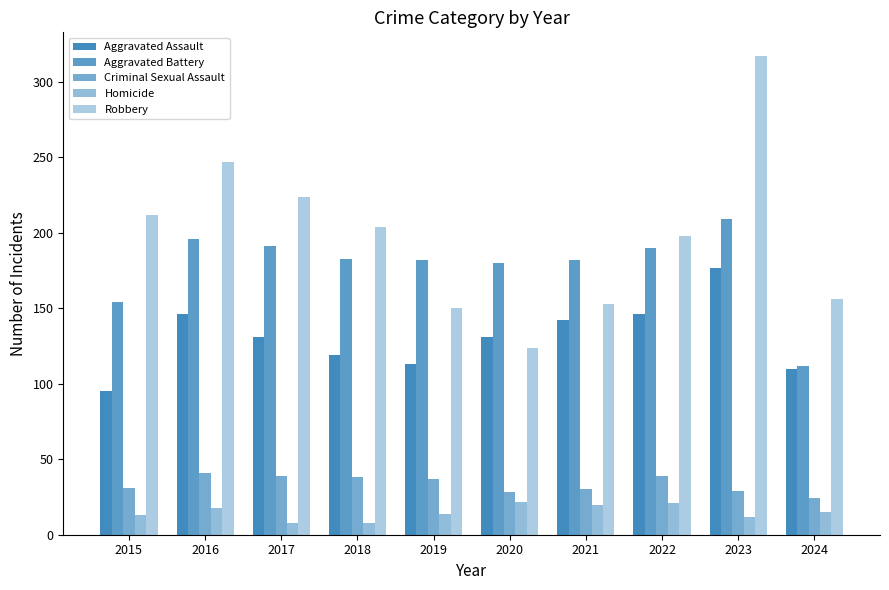

Count the number of data series in this chart.

5